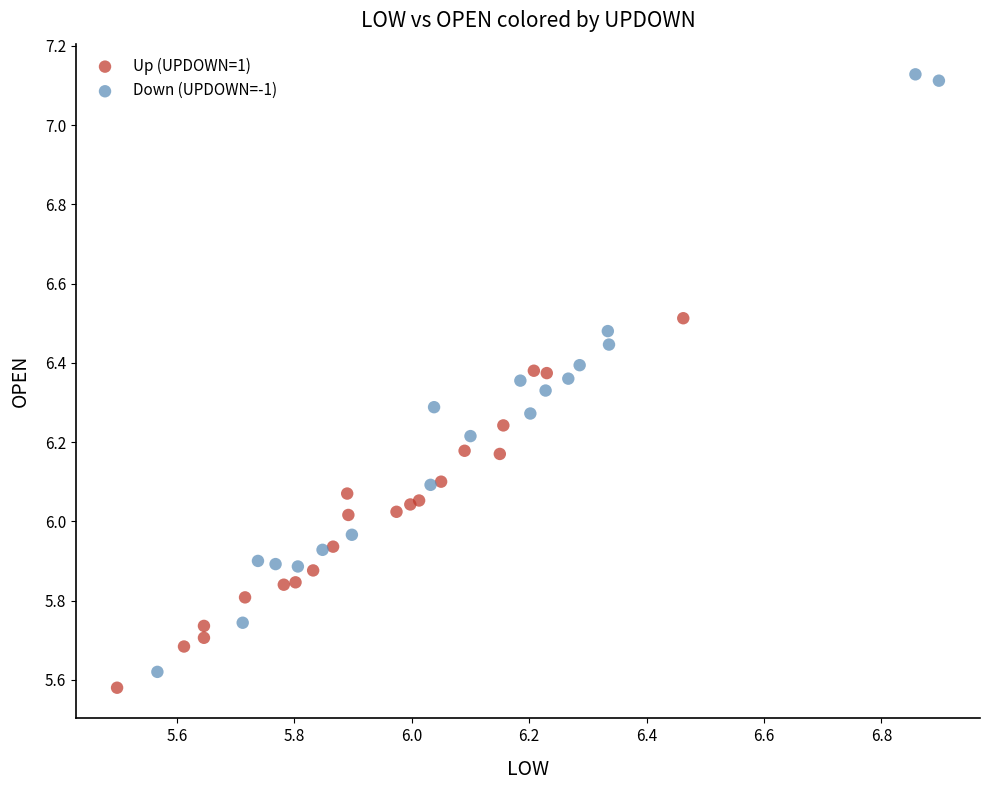

What are all the series names shown in the legend?

Up (UPDOWN=1), Down (UPDOWN=-1)